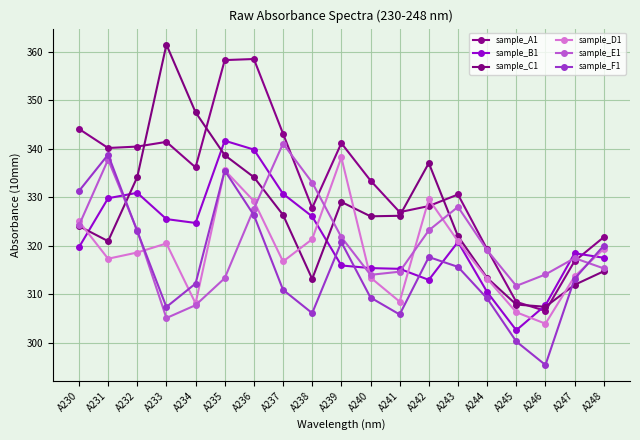

Which series has the largest total across all categories?

sample_A1